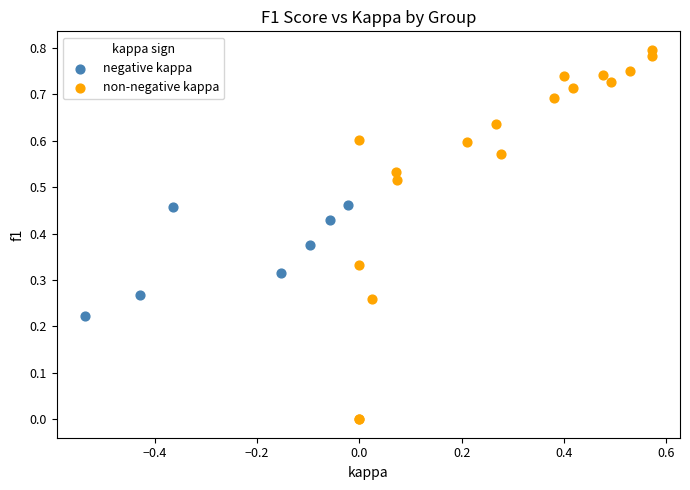

Which series reaches the maximum Y coordinate?

non-negative kappa